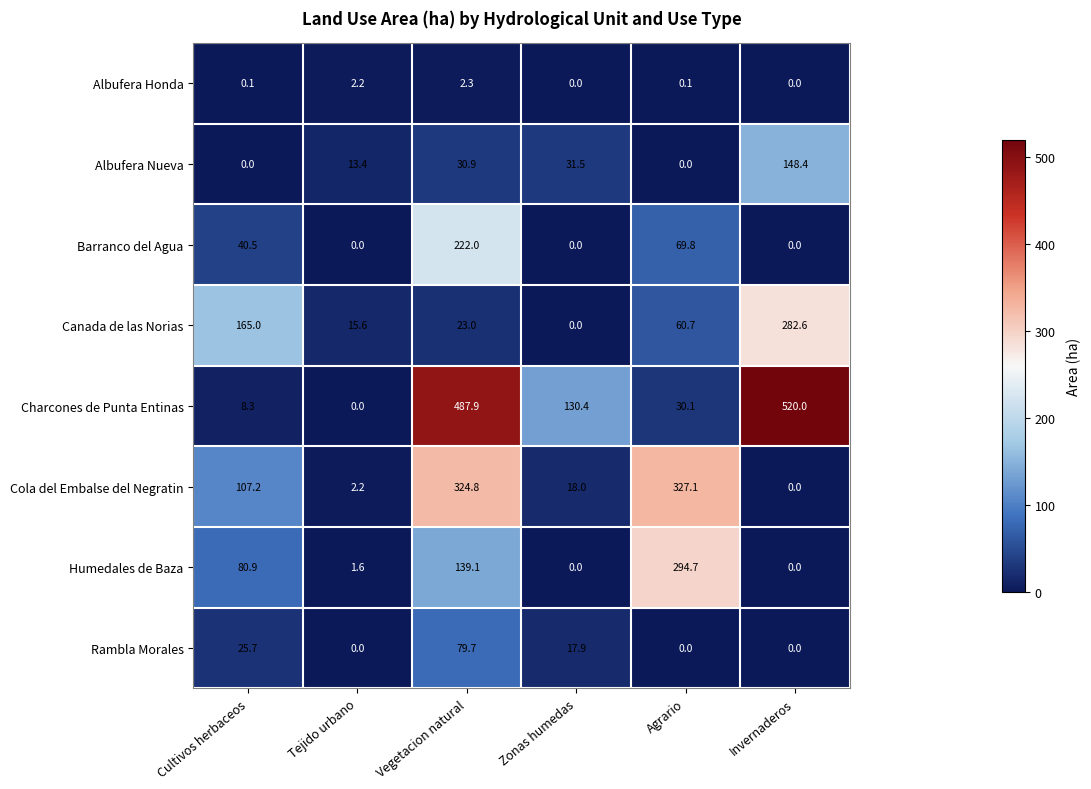

List the series in order of their peak value, lowest first.

Albufera Honda, Rambla Morales, Albufera Nueva, Barranco del Agua, Canada de las Norias, Humedales de Baza, Cola del Embalse del Negratin, Charcones de Punta Entinas